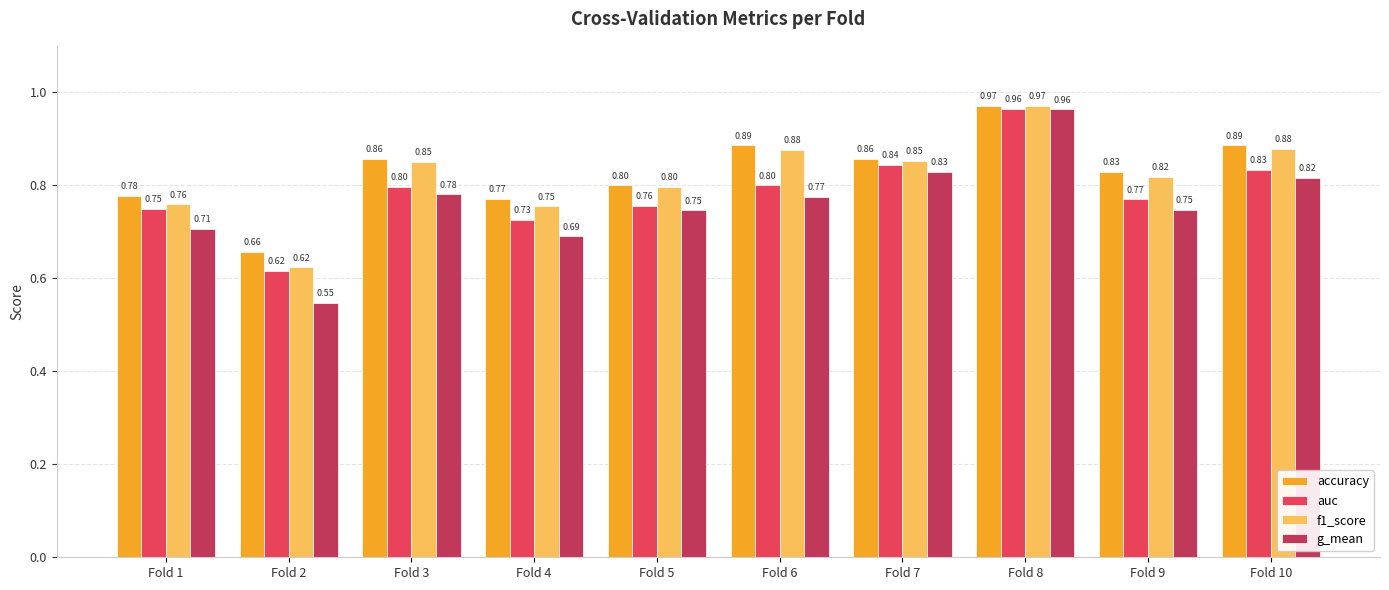

Rank the series at Fold 4 from lowest to highest value.

g_mean, auc, f1_score, accuracy